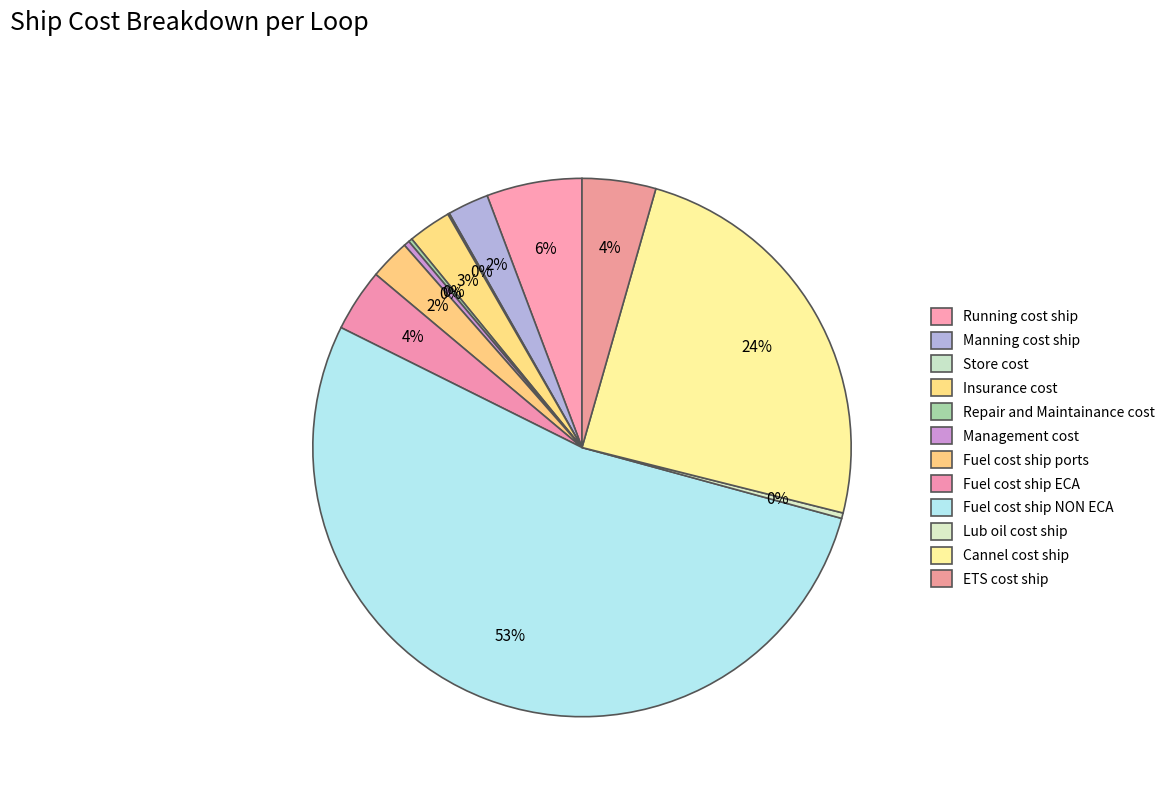

What is the ratio of the value at Fuel cost ship ports to the value at Manning cost ship?

1.0